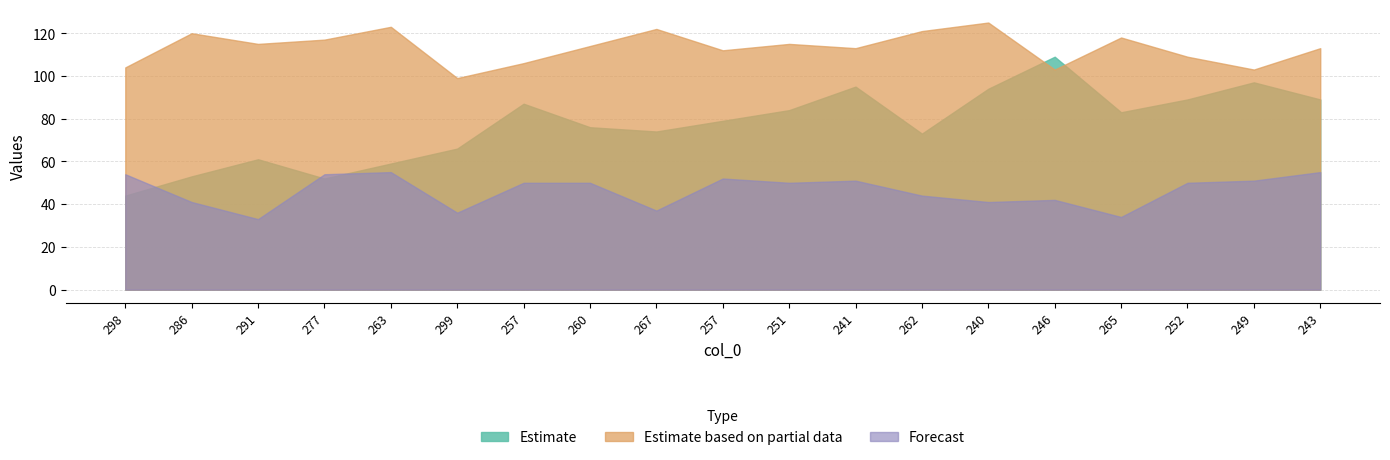

Read the col_2 value at 260, to the nearest 5.

50